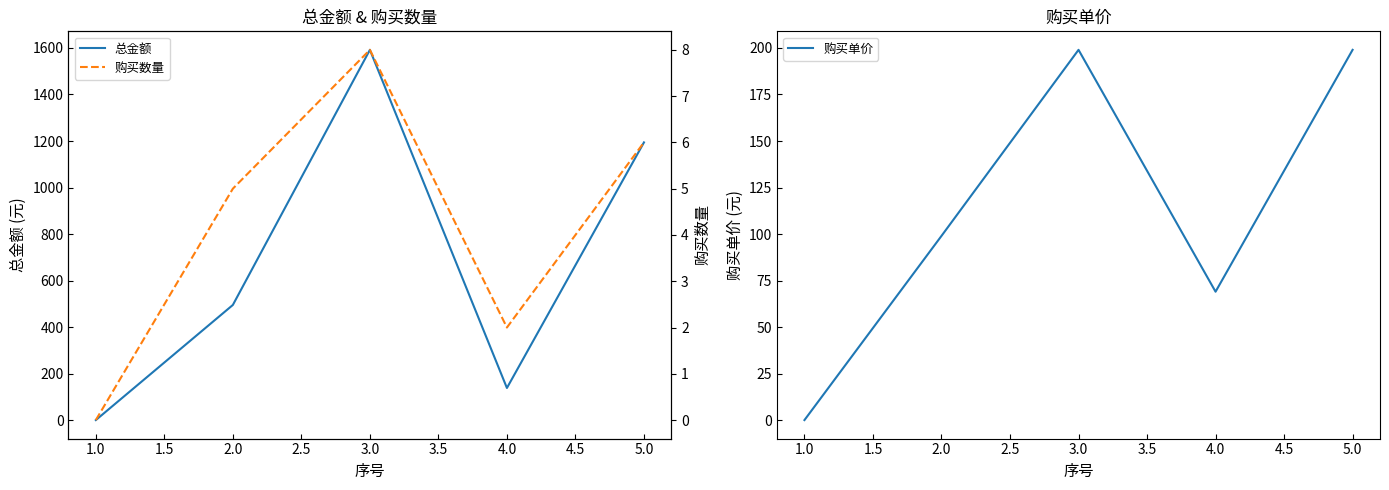

True or false: 总金额 and 购买单价 intersect in this chart.

False